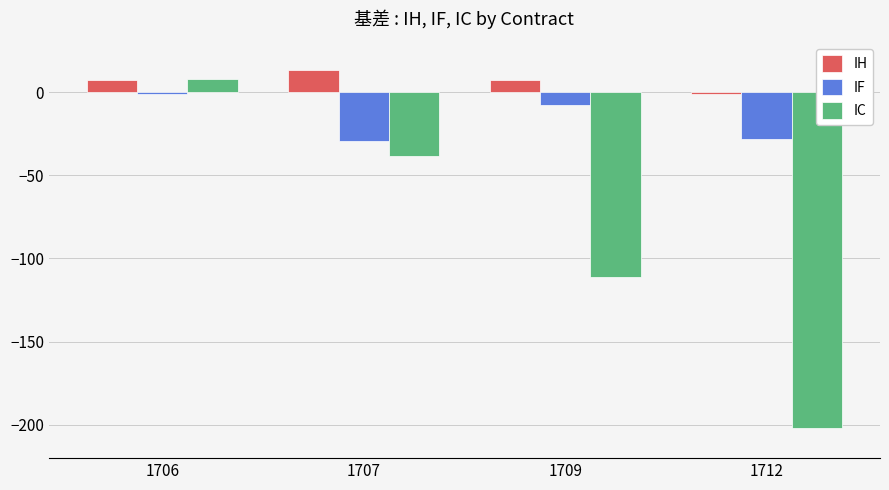

What is the sum of all IH values?

26.6